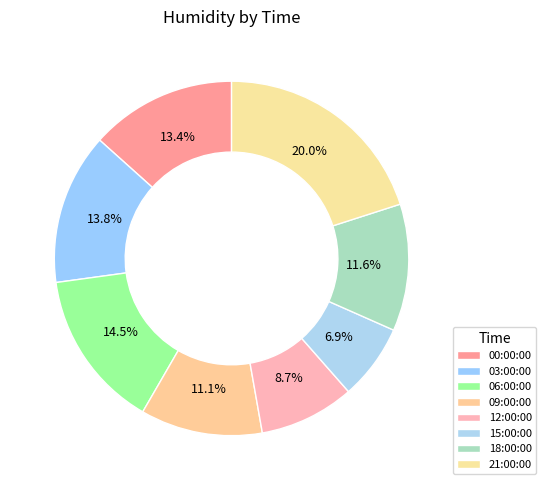

The 15:00:00 slice represents 7% of the pie. True or false?

True